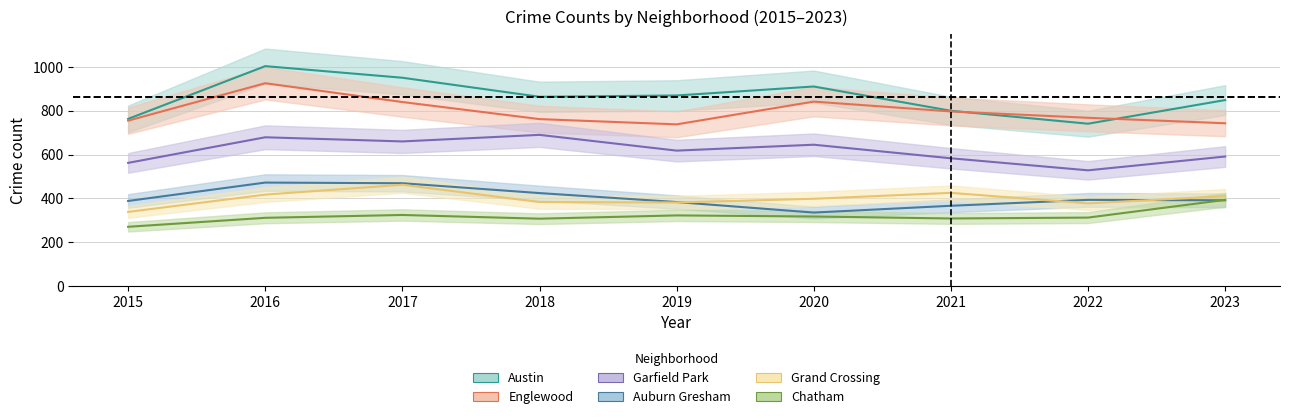

At which category is the sum across all series the highest?

2016